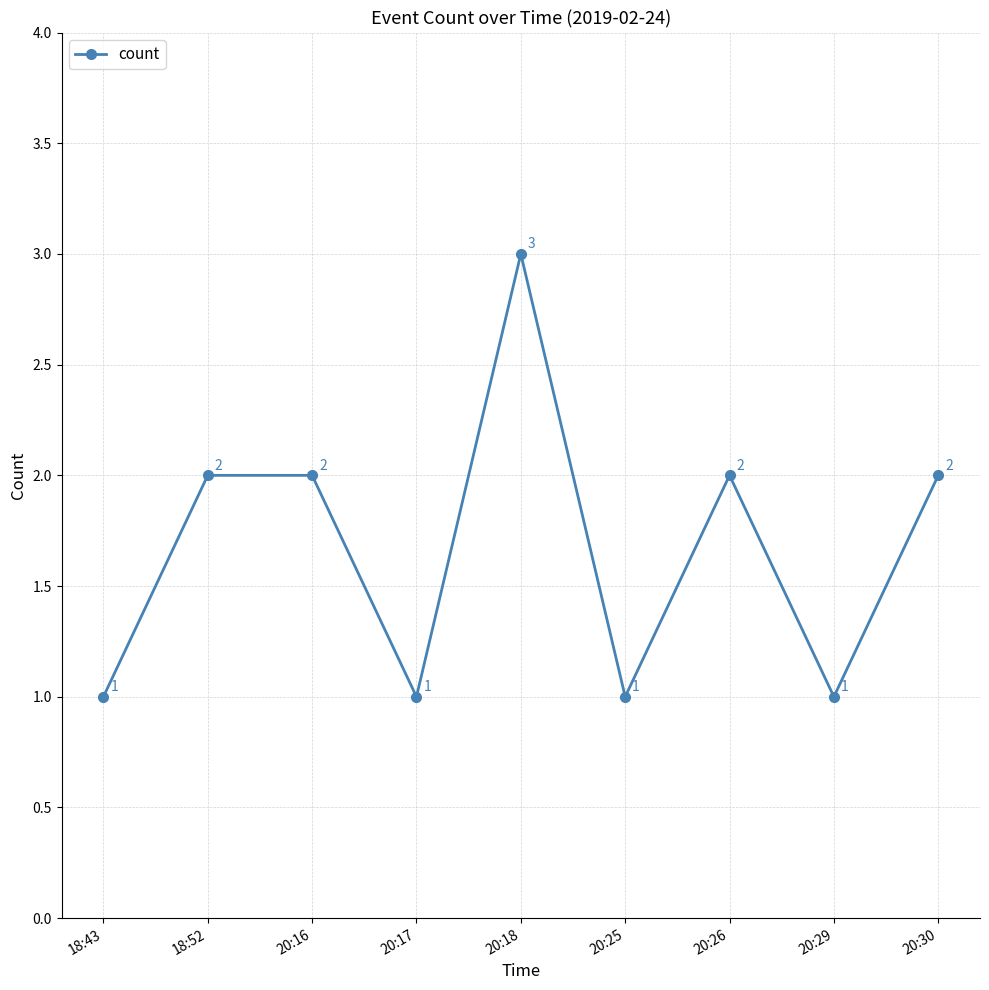

Approximately how many times larger is the value at 18:43 compared to 18:52?

0.5